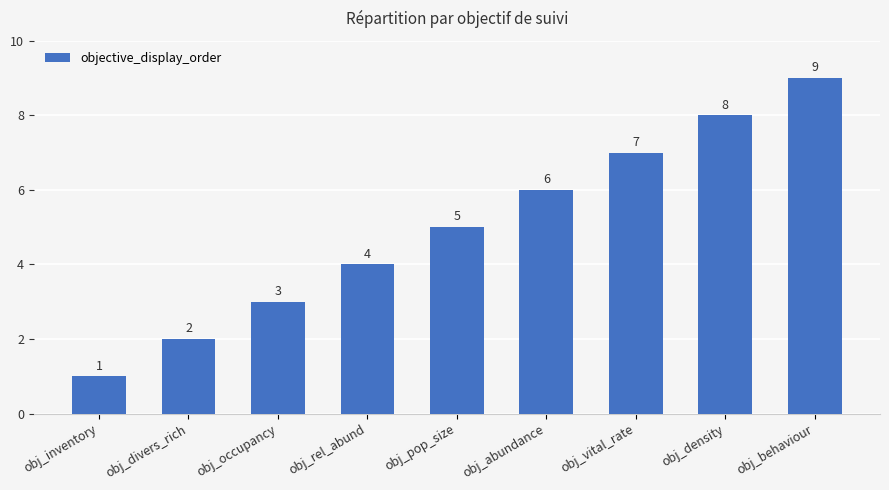

Reading right to left, list all the values displayed in this chart.

9	8	7	6	5	4	3	2	1